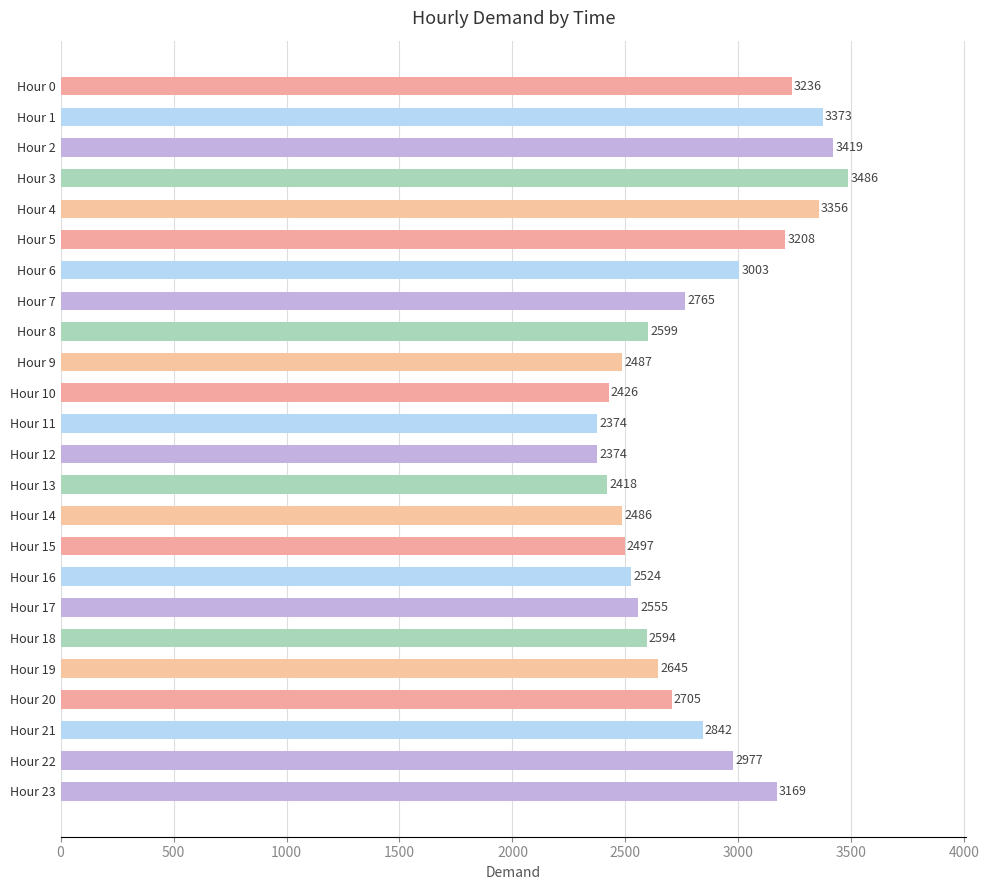

Reading top to bottom, list all the values displayed in this chart.

Hour 0=3236	Hour 1=3373	Hour 2=3419	Hour 3=3486	Hour 4=3356	Hour 5=3208	Hour 6=3003	Hour 7=2765	Hour 8=2599	Hour 9=2487	Hour 10=2426	Hour 11=2374	Hour 12=2374	Hour 13=2418	Hour 14=2486	Hour 15=2497	Hour 16=2524	Hour 17=2555	Hour 18=2594	Hour 19=2645	Hour 20=2705	Hour 21=2842	Hour 22=2977	Hour 23=3169